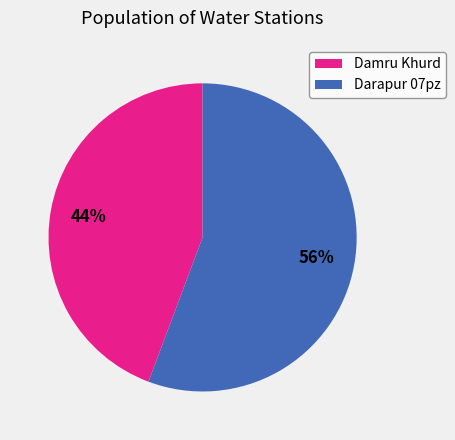

Count the number of slices in the pie.

2